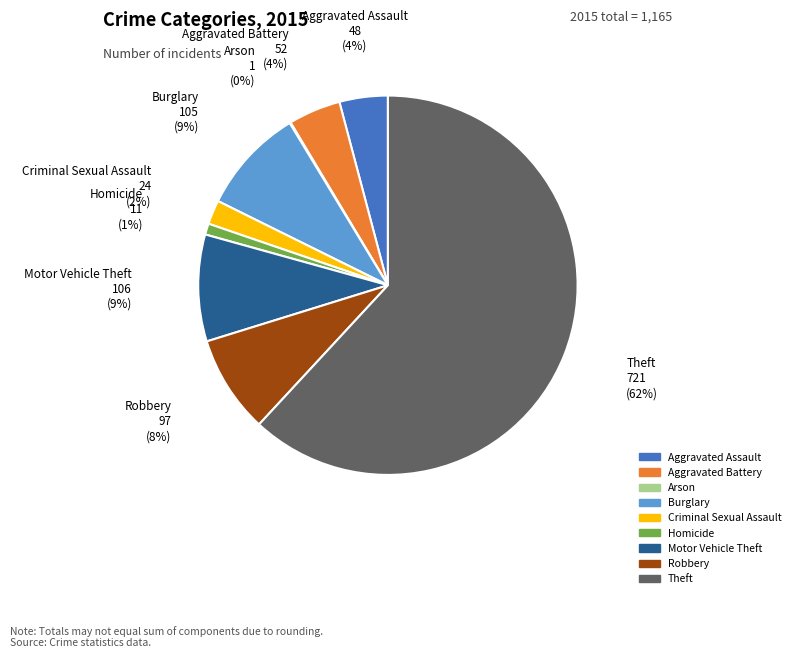

What is the largest slice in the pie chart?

Theft